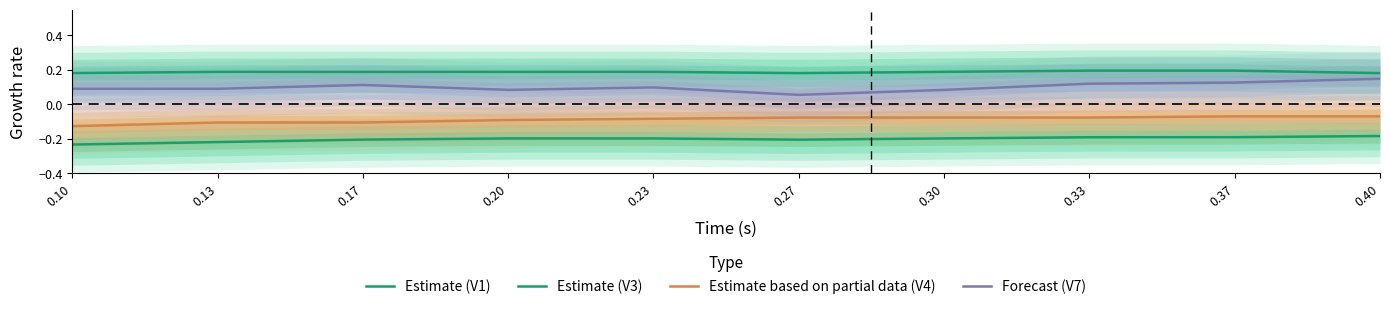

Rank the categories by Estimate based on partial data (V4) value from lowest to highest.

0.10, 0.17, 0.13, 0.20, 0.23, 0.30, 0.27, 0.33, 0.40, 0.37